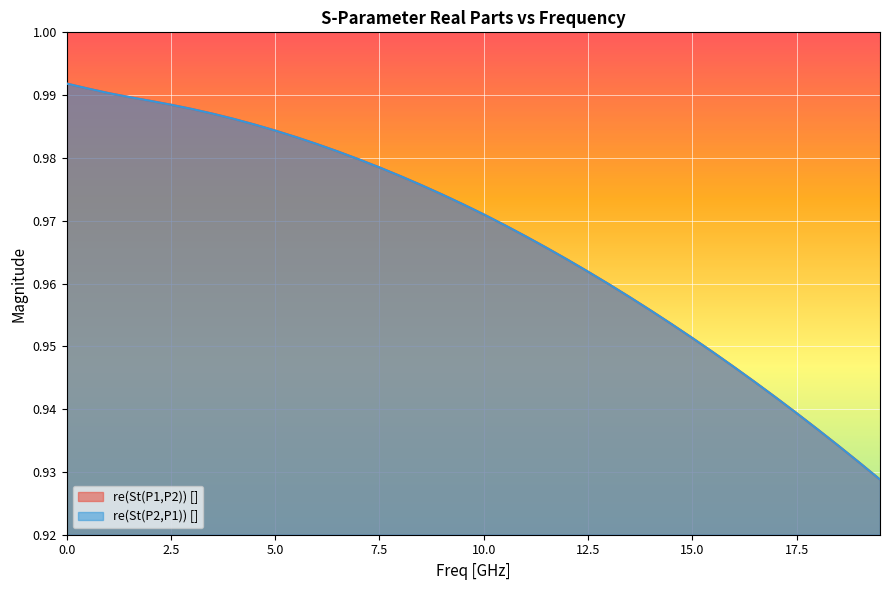

What is the label of the 34th point from the left?

16.5